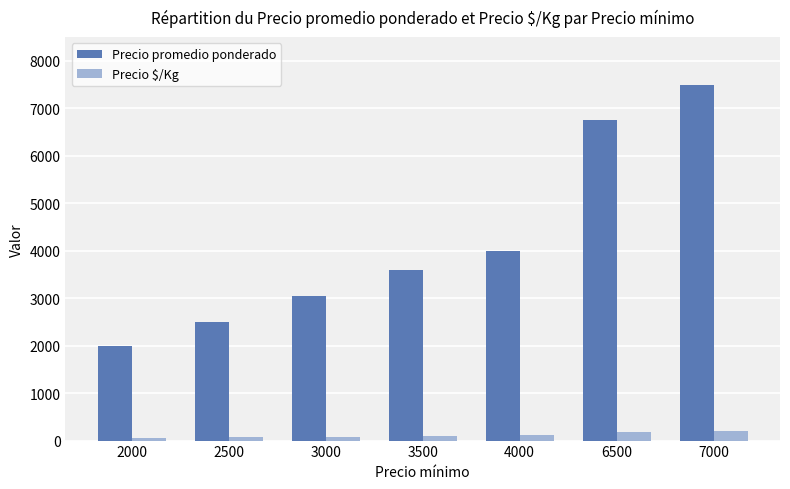

Which series has the widest spread of values?

Precio promedio ponderado